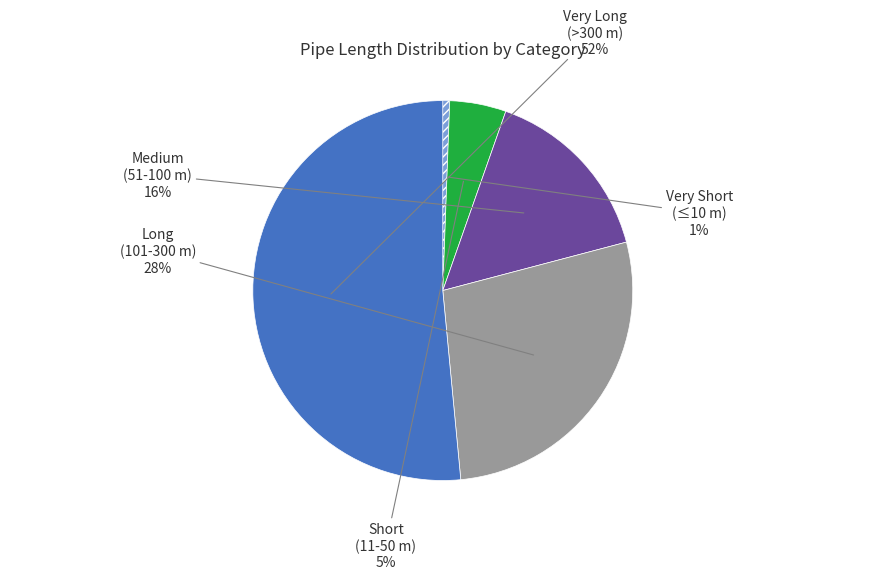

Is there a majority slice in this chart?

Yes